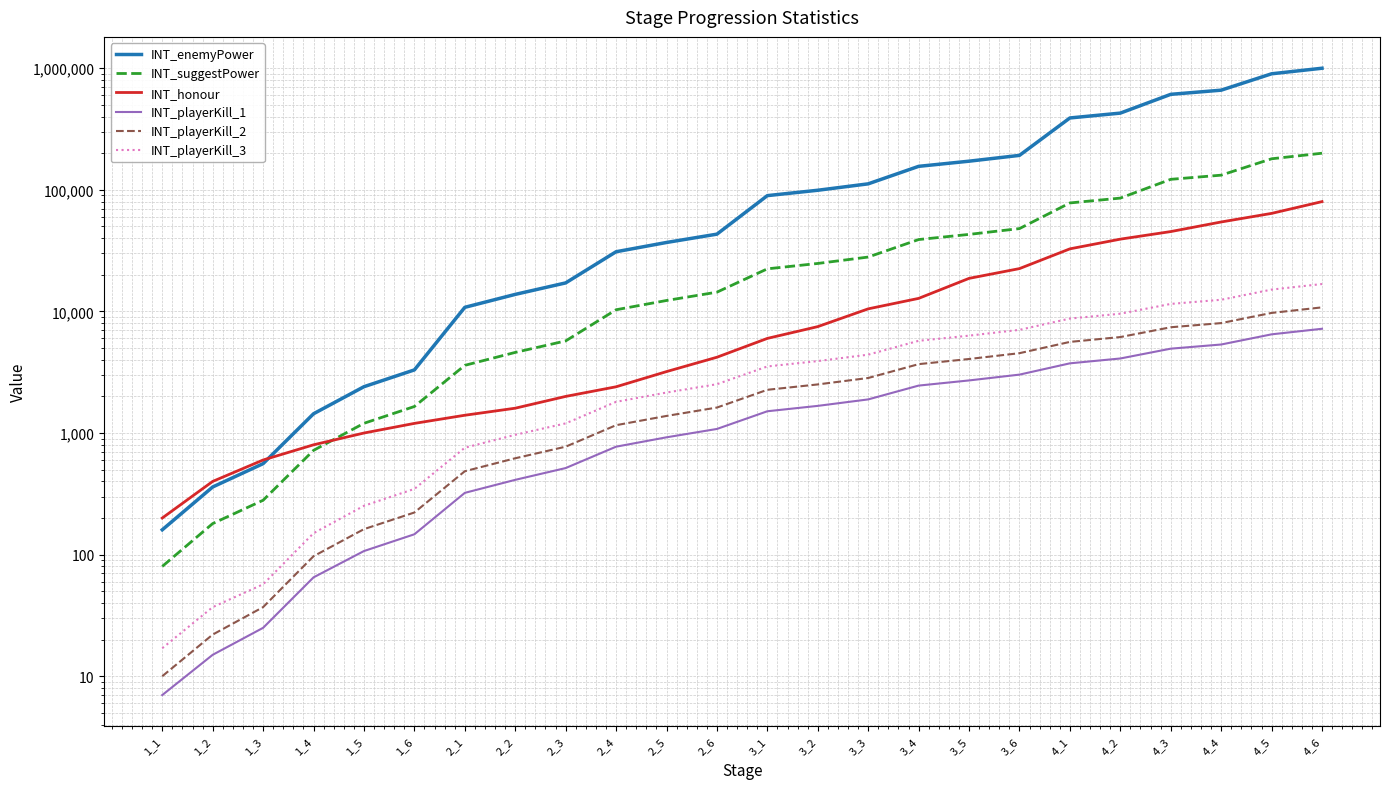

True or false: INT_playerKill_3 and INT_suggestPower intersect in this chart.

False